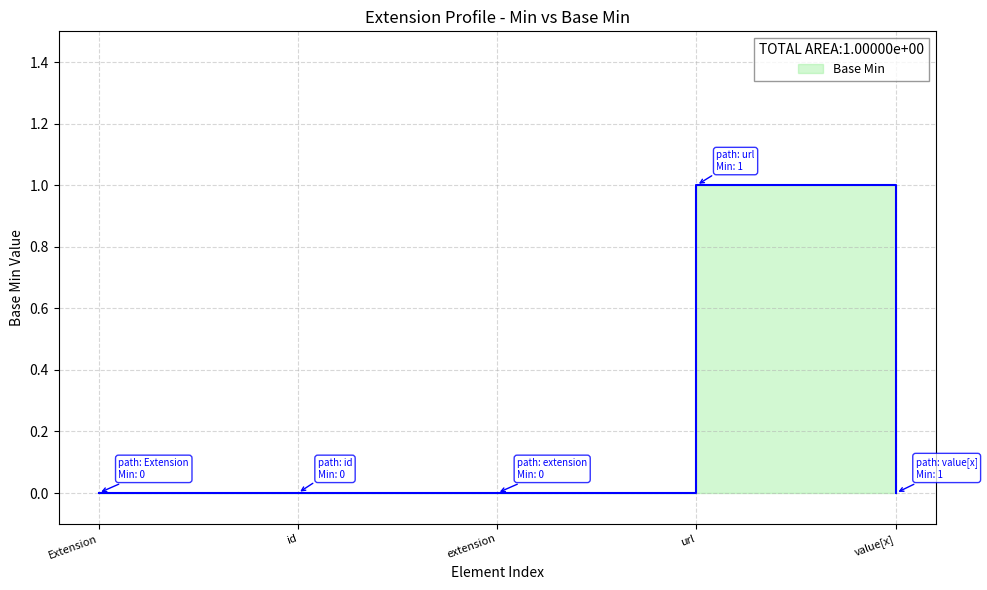

True or false: the data shows 1 at url.

True